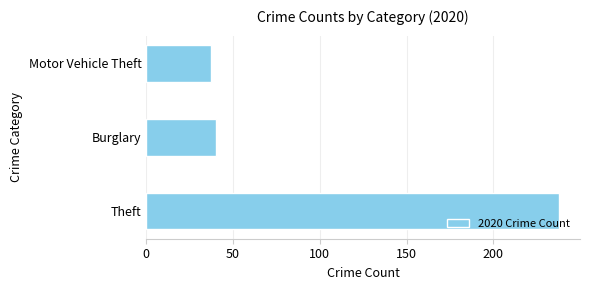

Which has a higher value, Burglary or Theft?

Theft